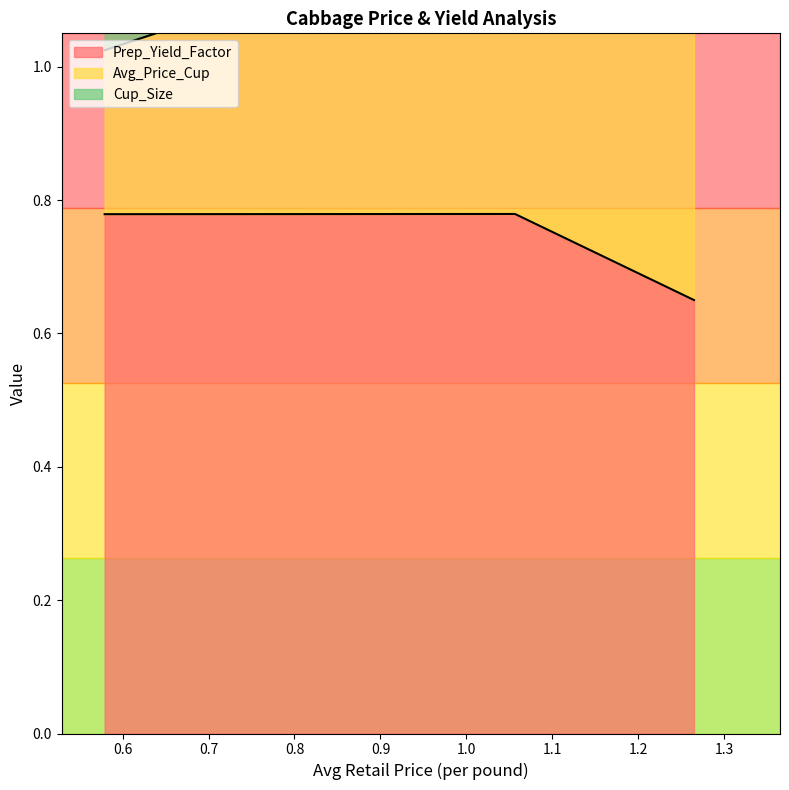

What is the lowest value of the Cup_Size series?

0.3